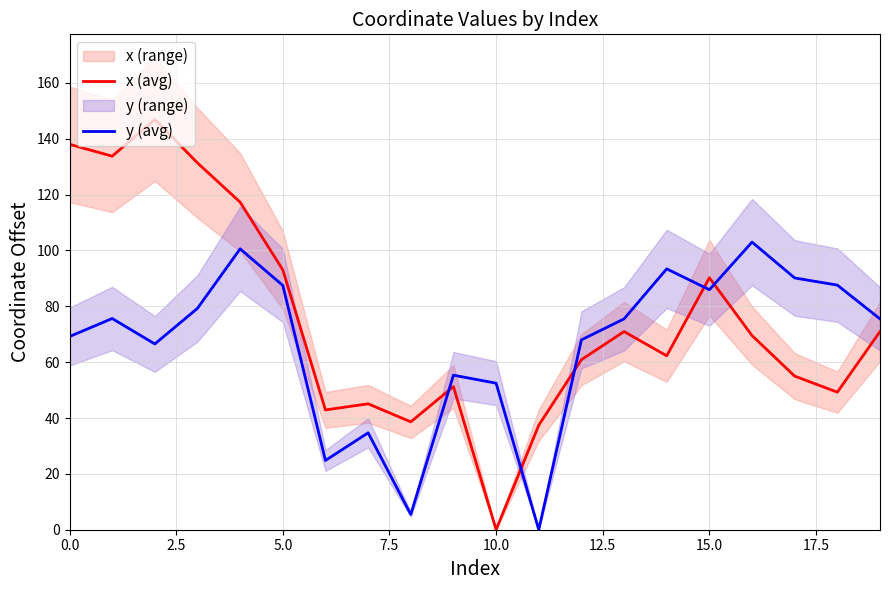

True or false: y (avg) has a value of 69.2 at 0.0.

True